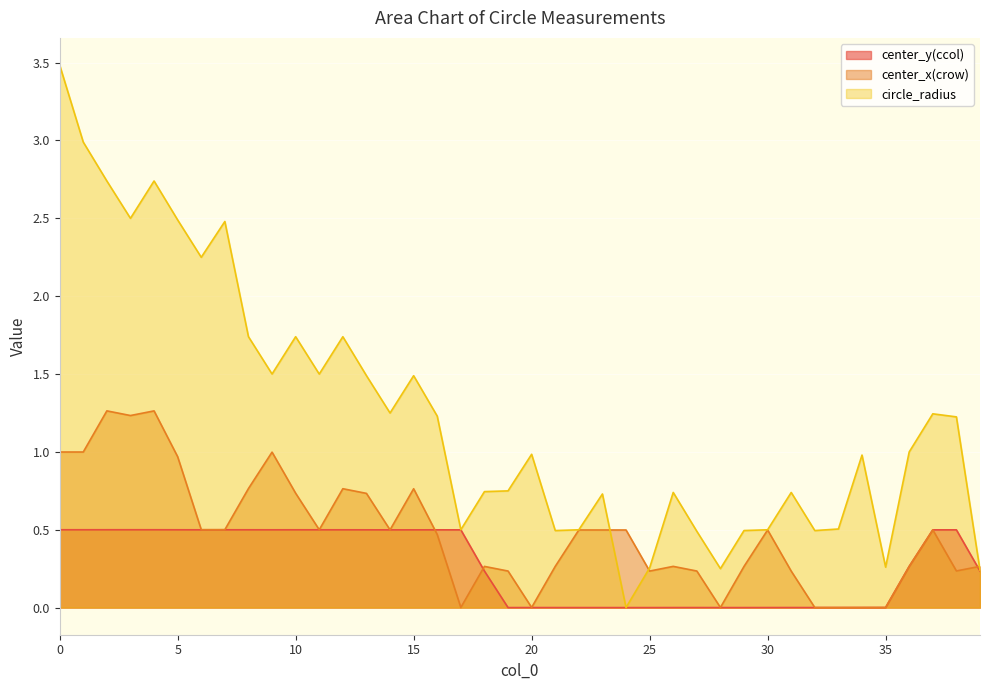

How many values in the center_x(crow) series exceed 0?

39